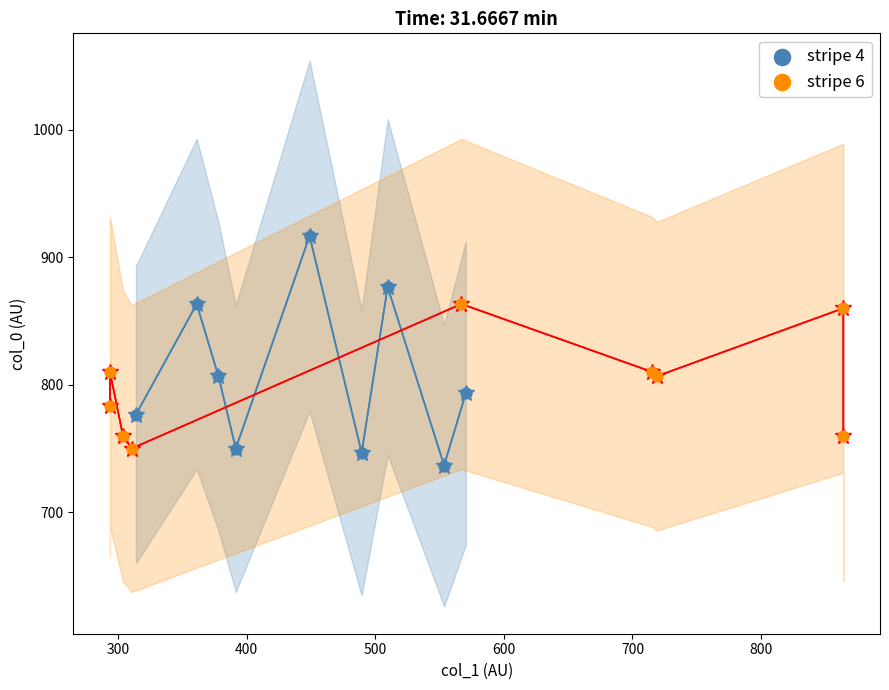

Which series has the largest Y range (max minus min)?

stripe 4